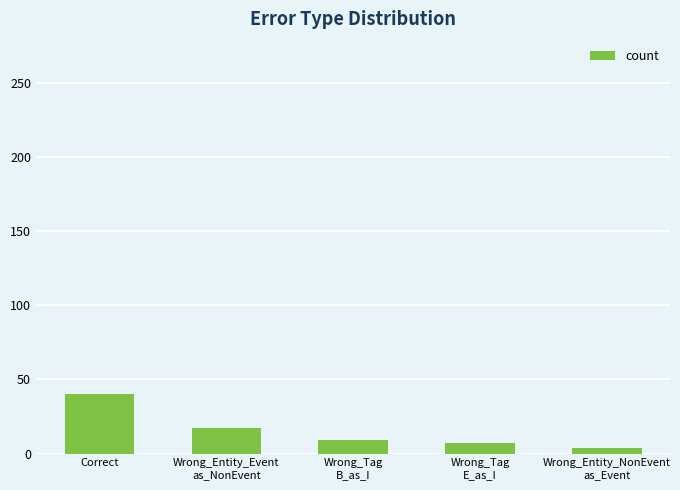

Where does the data first go above 9?

Correct